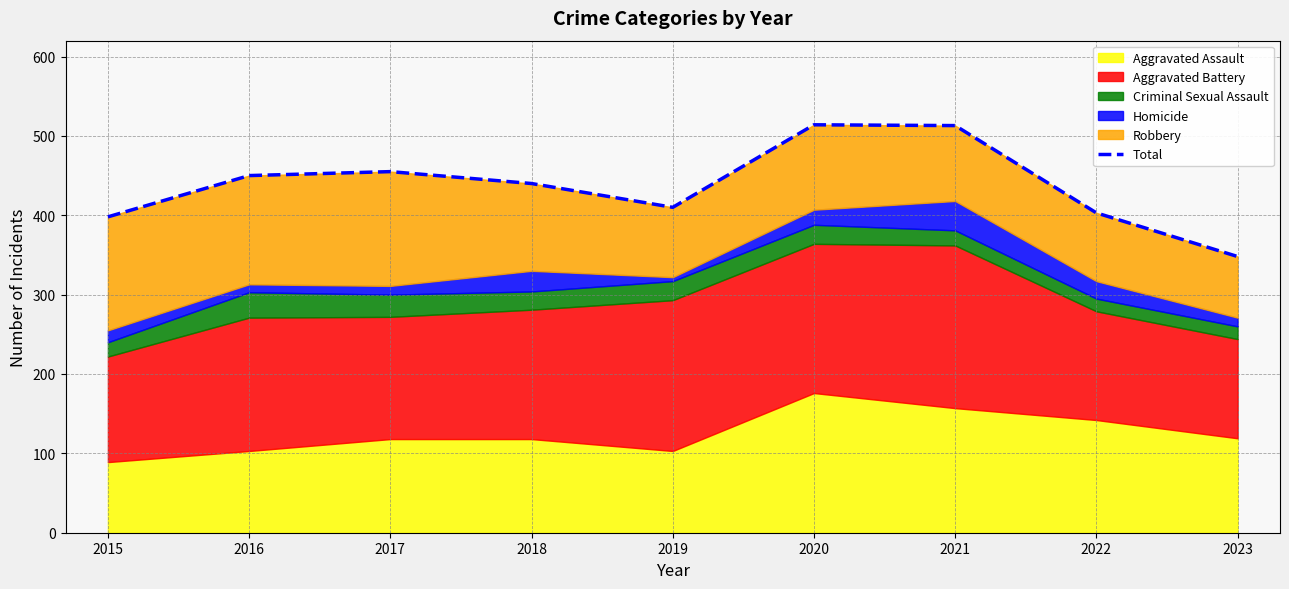

List the labels in order of value, smallest first.

2023, 2015, 2022, 2019, 2018, 2016, 2017, 2021, 2020